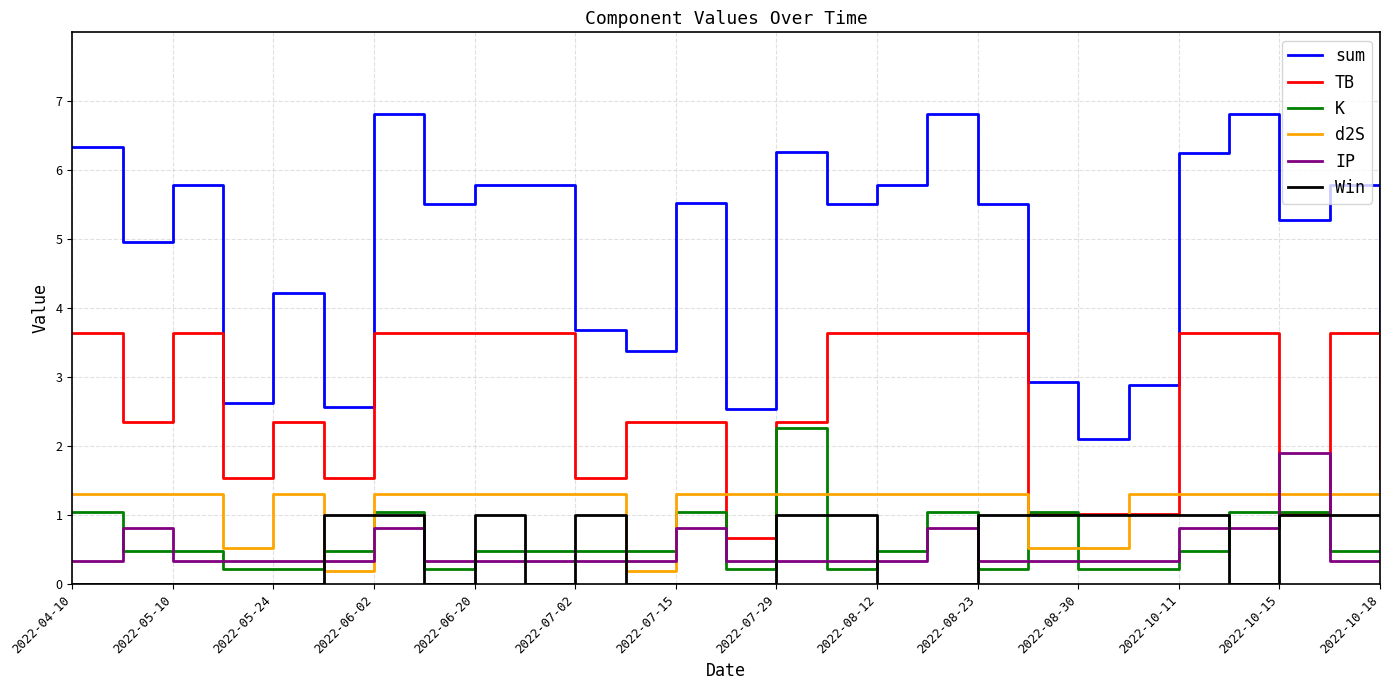

Which series has the largest range (max minus min)?

sum